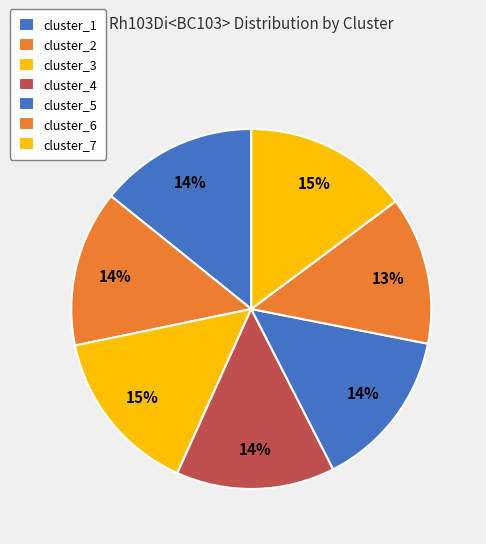

Count the number of slices in the pie.

7